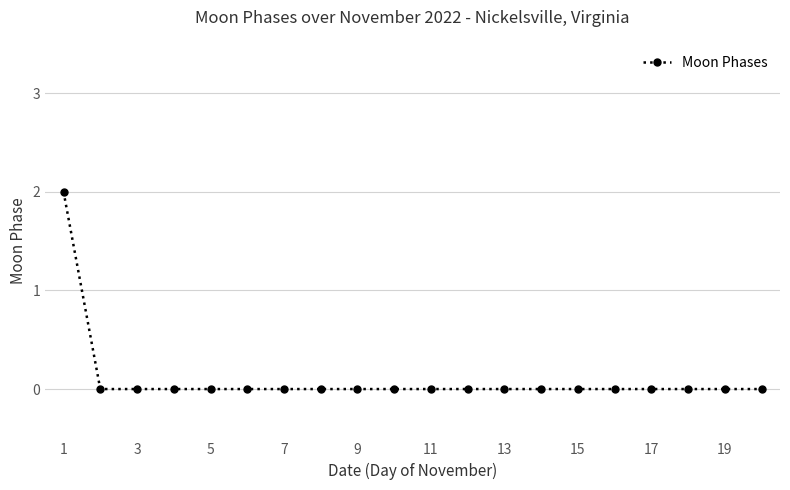

How many data points does each series have?

20